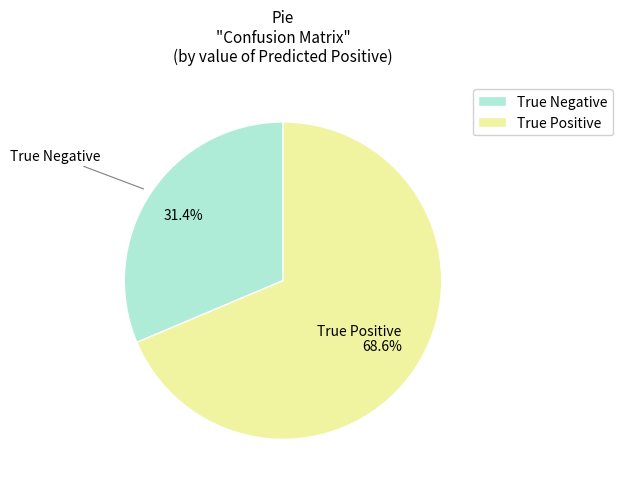

What percentage is the True Positive slice, to the nearest percent?

69%